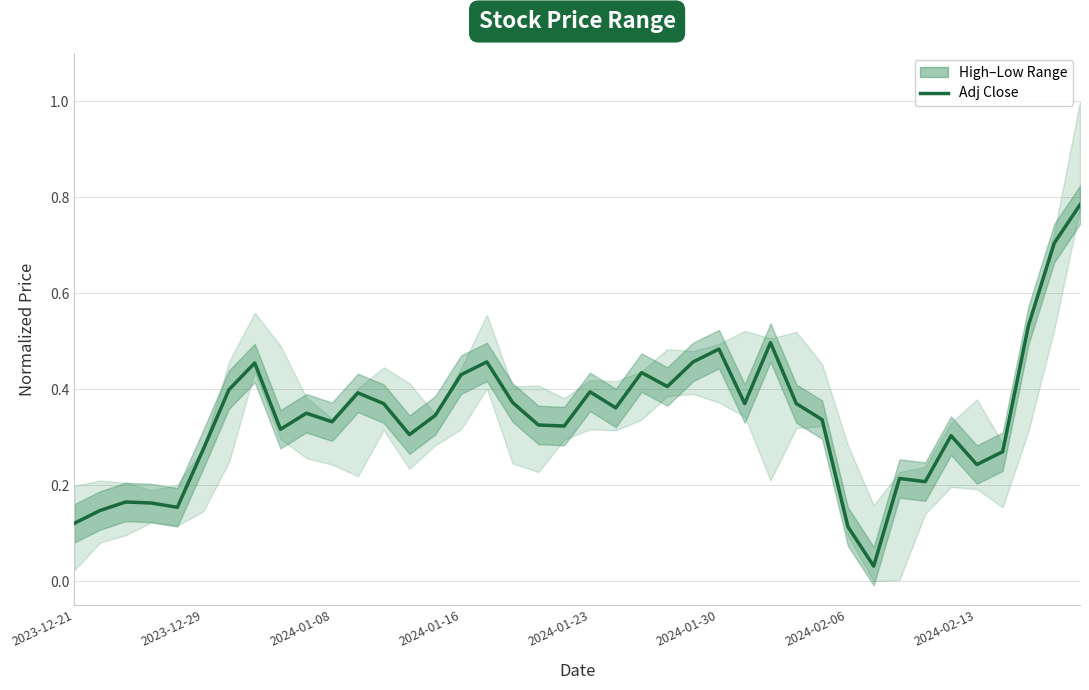

How many lines are shown in the chart?

1